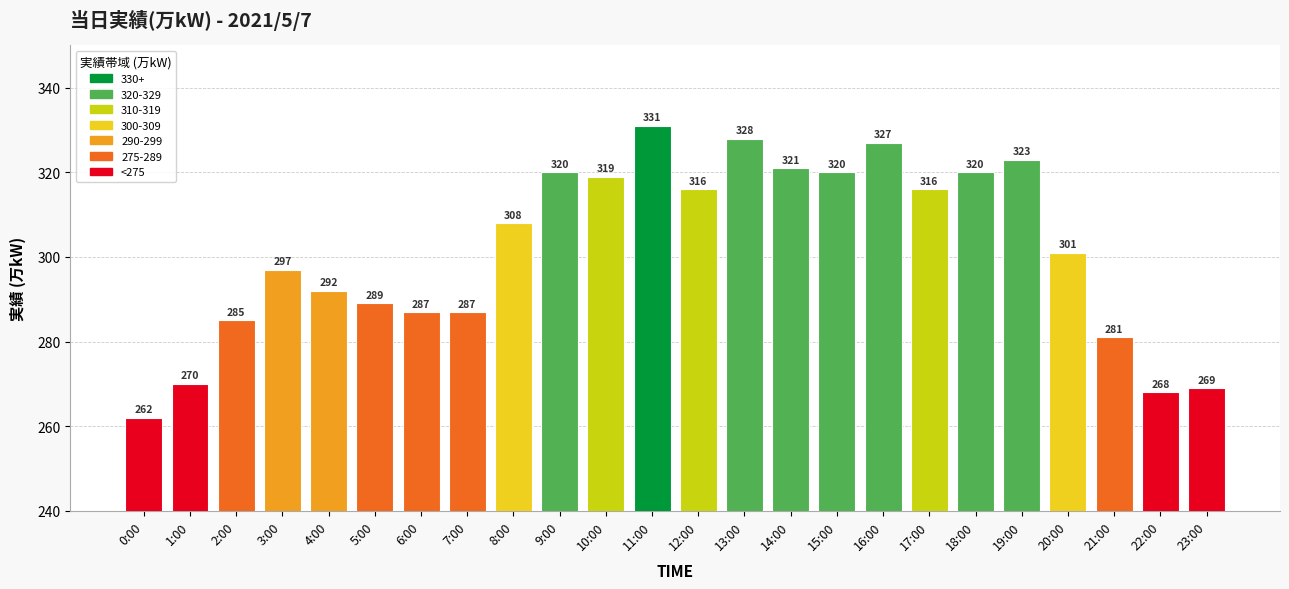

How many distinct data groups are displayed?

1